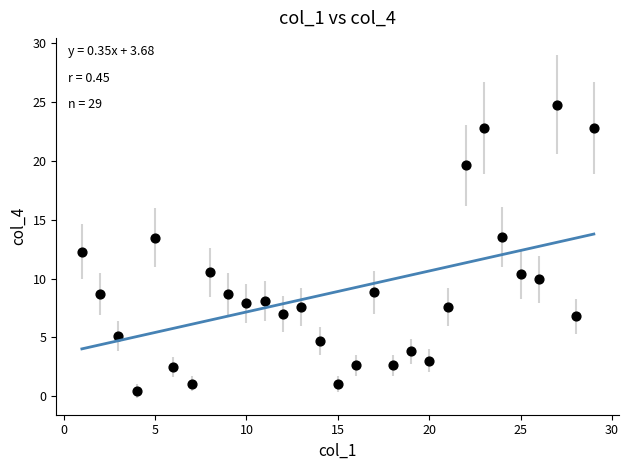

What is the range of Y values (max minus min)?

24.3